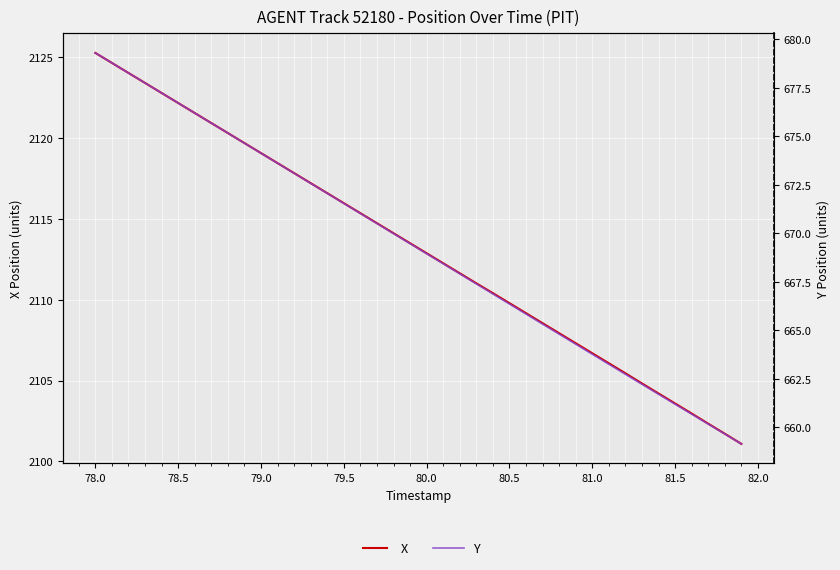

The X series shows 826.4 at 39. True or false?

False